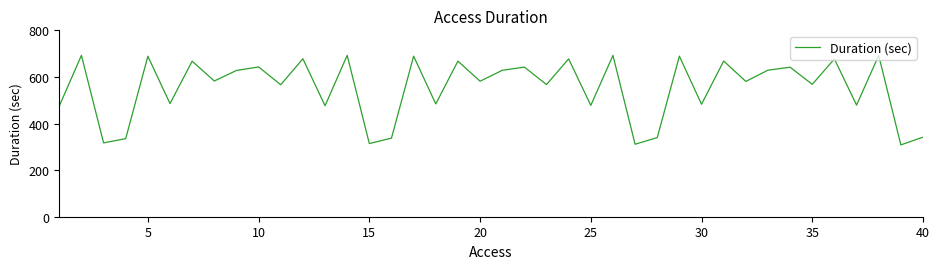

What is the difference between the maximum and minimum values?

384.3